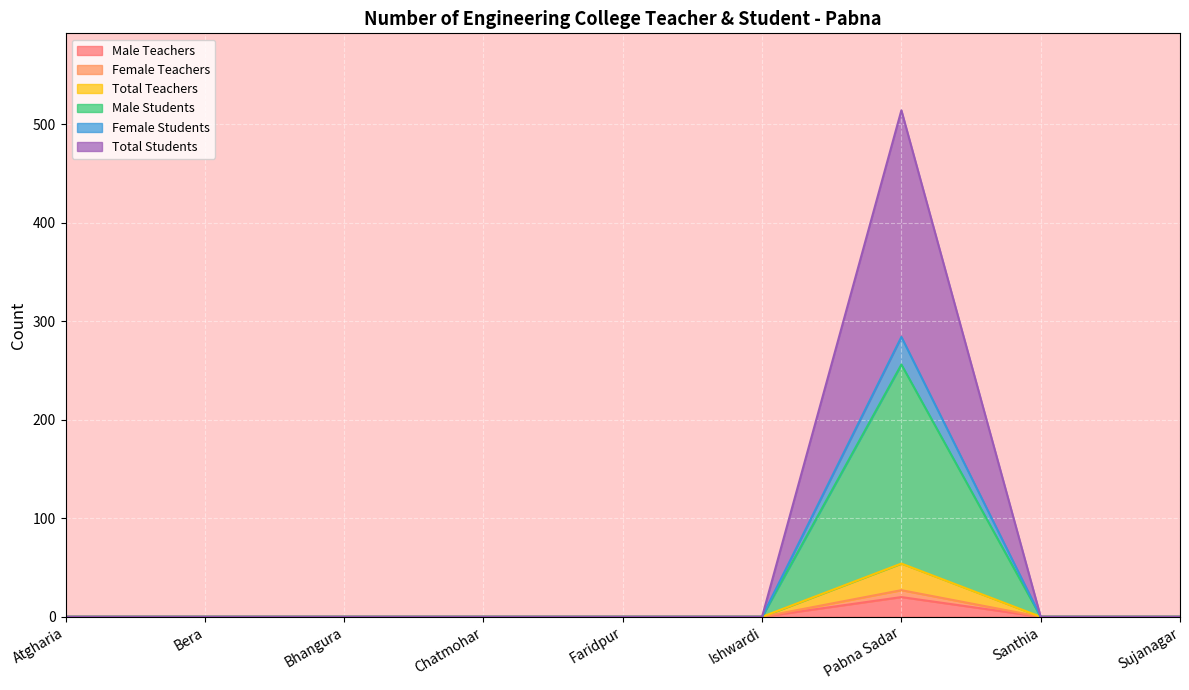

At which category is the sum across all series the highest?

Pabna Sadar